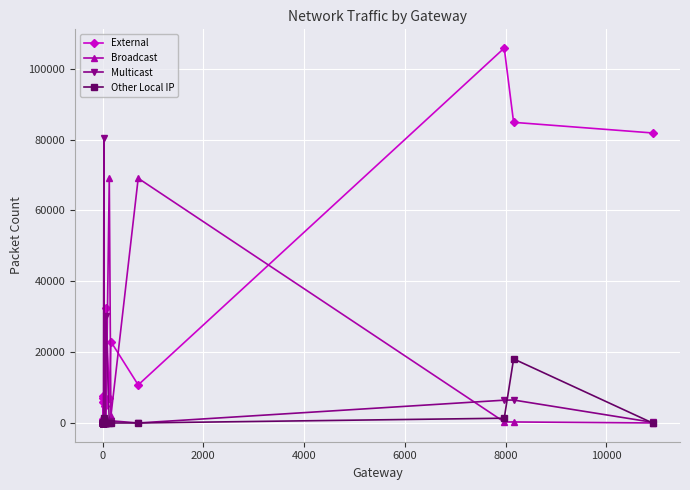

Reading left to right, extract all data points from this chart.

External: 0	0	0	1056	0	0	0	0	68	136	6960	7530	5822	5802	7016	1098	4736	32380	7008	22972	10744	105846	84880	81882
Broadcast: 0	0	0	232	0	0	0	0	12	24	0	0	960	0	4	260	56	0	69096	1940	69088	288	288	8
Multicast: 0	0	0	0	0	0	0	0	0	0	0	0	0	80584	0	0	400	30152	0	616	0	6440	6480	196
Other Local IP: 0	0	0	0	0	0	0	0	0	0	0	0	0	1394	0	0	0	0	0	0	0	1348	18090	0